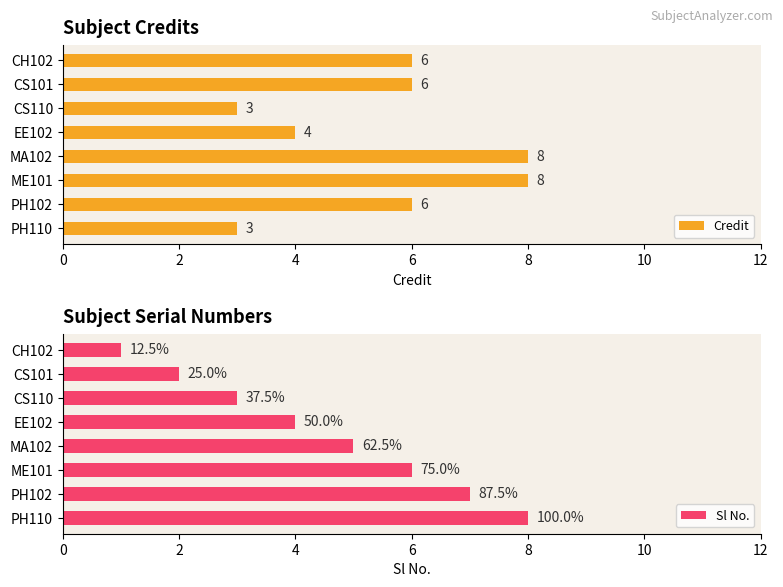

How many values in the Sl No. series are below 5?

4